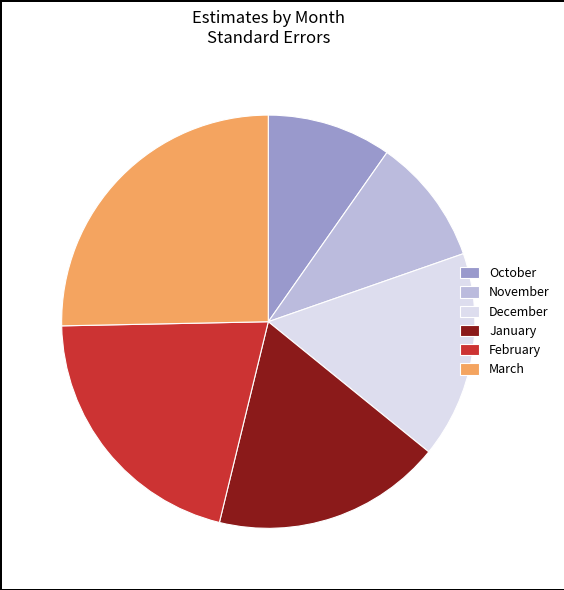

Do March and January together represent more than half of the pie?

No